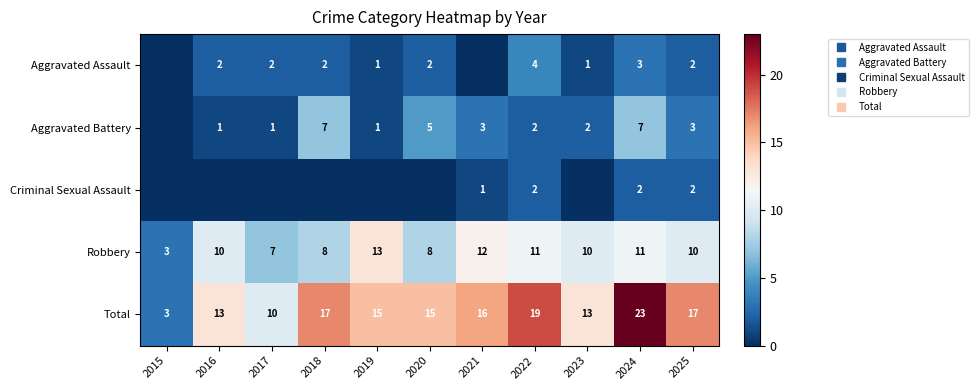

Which series has the largest total across all categories?

Total